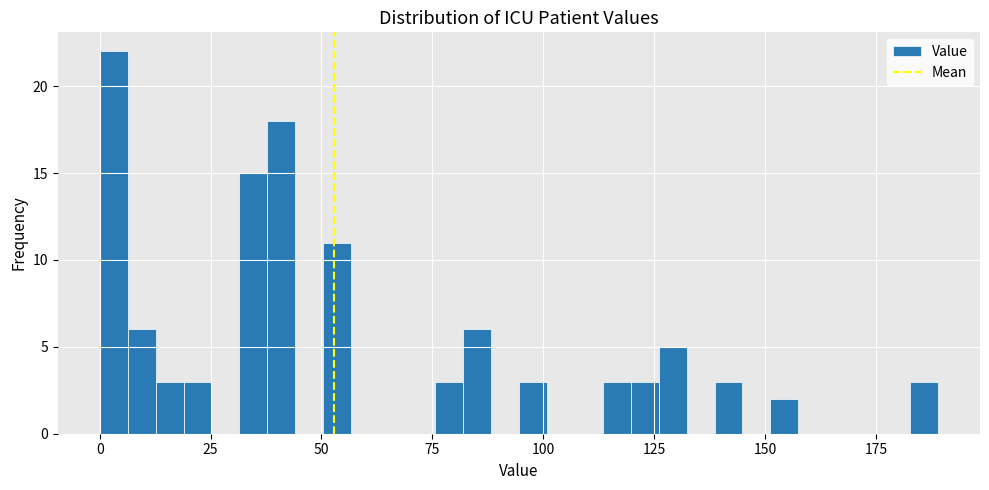

Around what value on the x-axis is the tallest bar? Give the approximate position of its centre, as read against the axis.

5